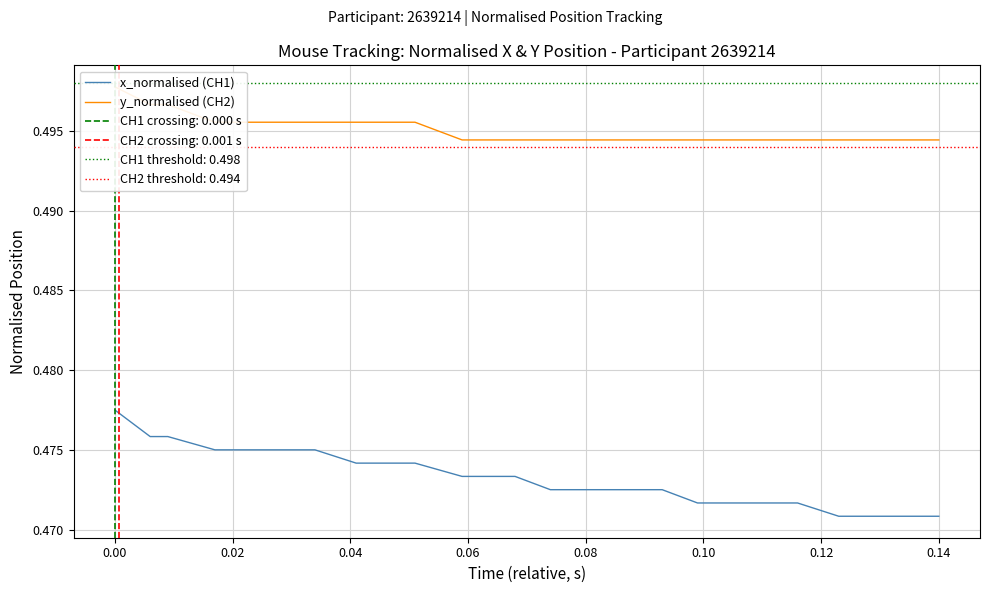

True or false: x_normalised (CH1) has a value of 0.8 at 0.06.

False